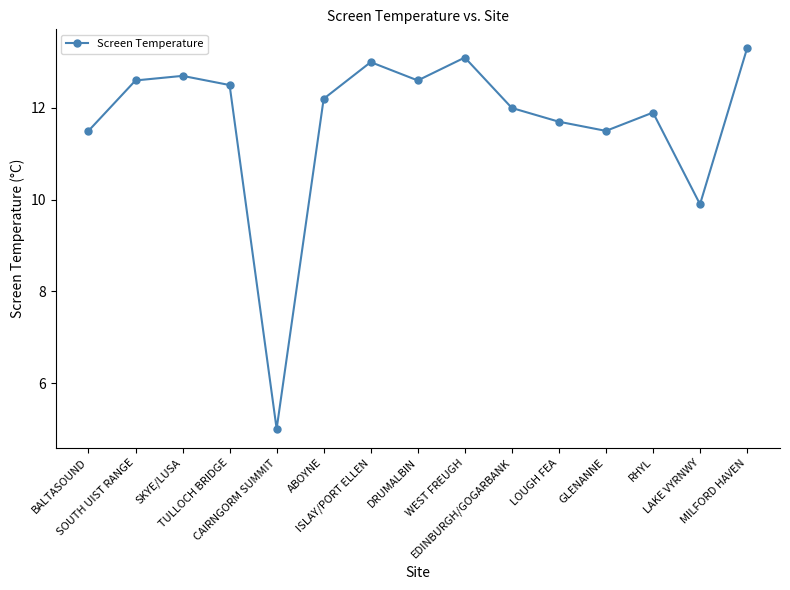

Count the number of data series in this chart.

1